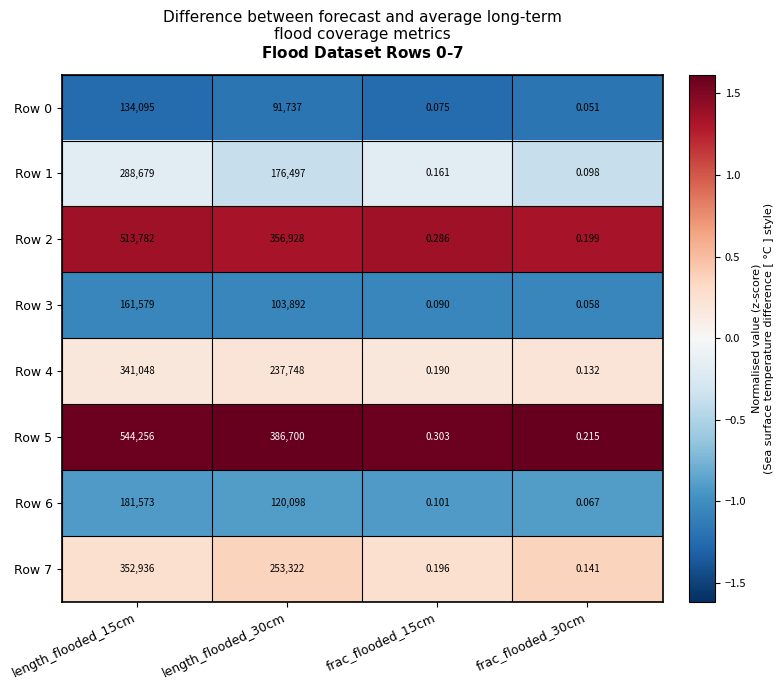

Which series changed the most between frac_flooded_15cm and frac_flooded_30cm?

Row 5